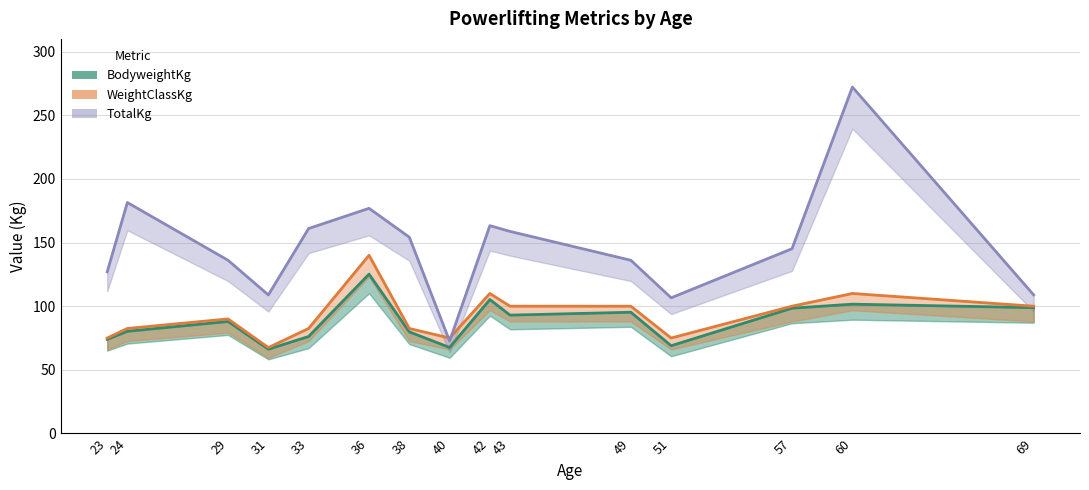

Which label corresponds to the largest value in the chart?

60